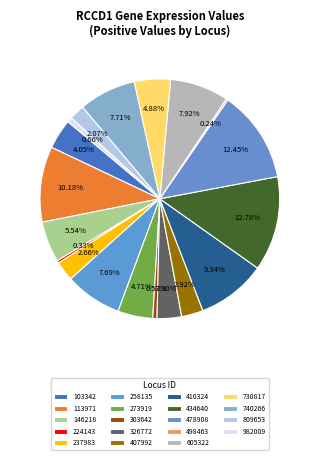

The 303642 slice represents 1% of the pie. True or false?

True